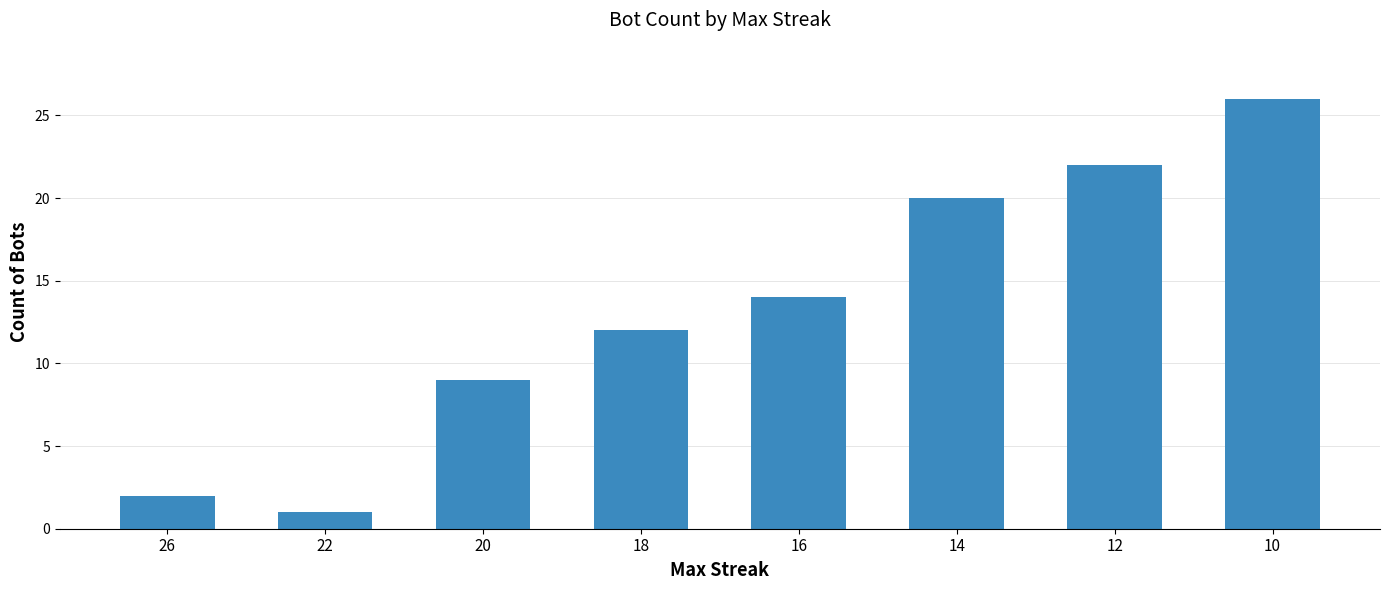

What is the value of the 3rd bar from the left?

9